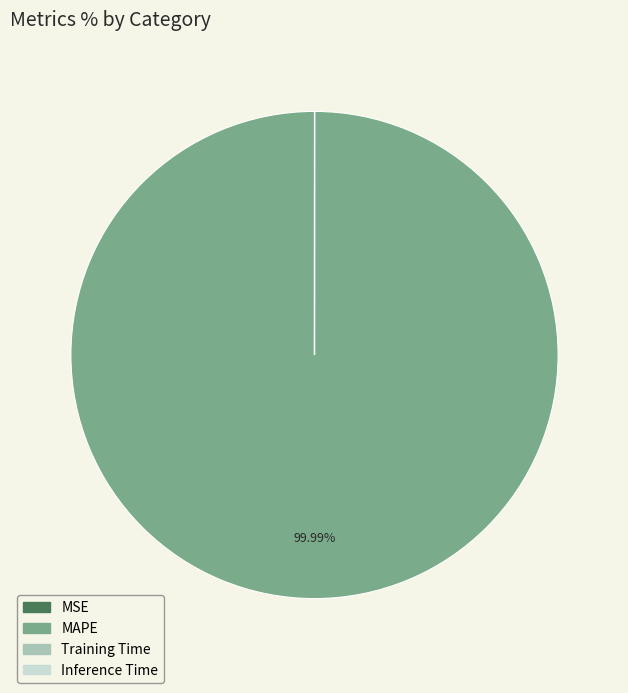

Which category accounts for the majority?

MAPE